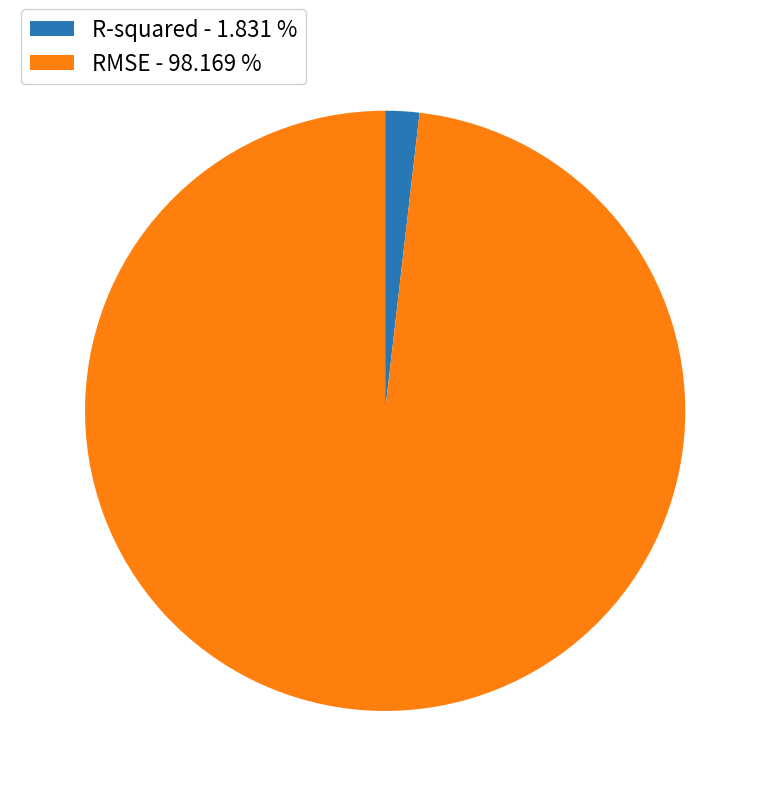

How many slices are in this pie chart?

2